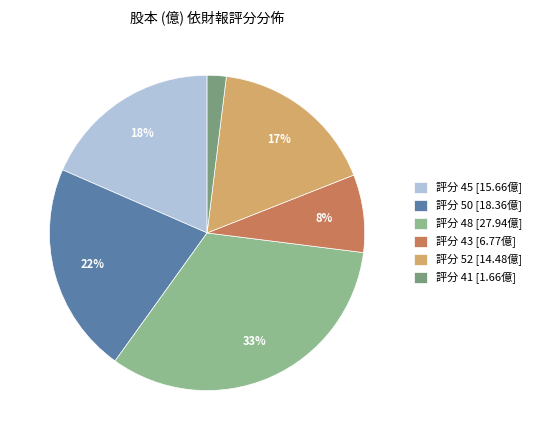

To the nearest percent, what is the difference between the largest and smallest slice percentages?

31%